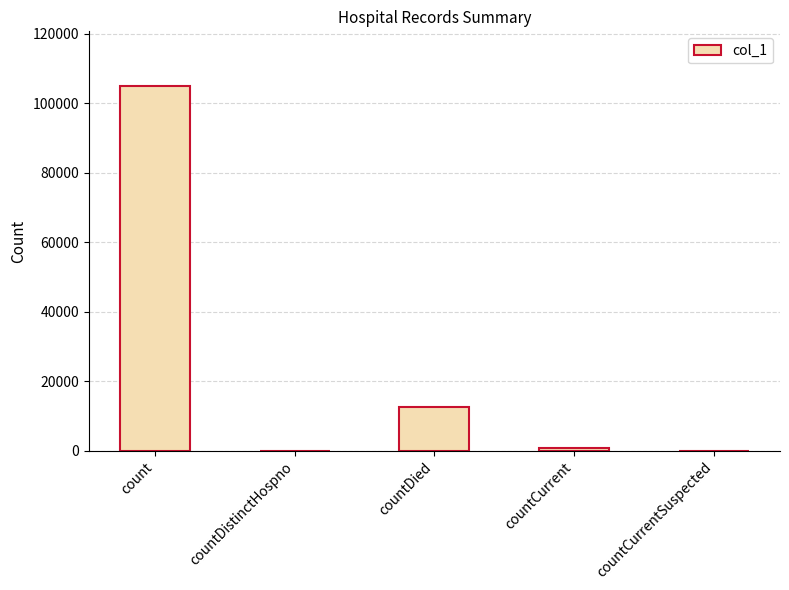

Count the number of data series in this chart.

1